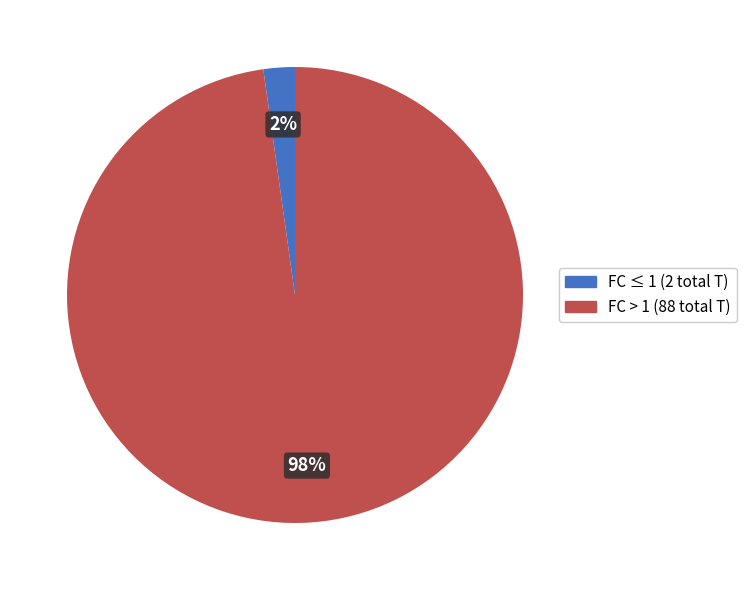

Between FC > 1 (88 total T) and FC ≤ 1 (2 total T), which is larger?

FC > 1 (88 total T)